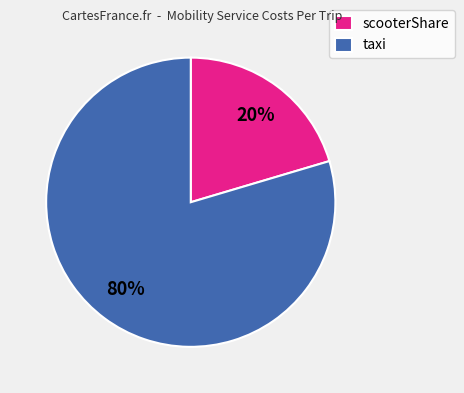

Rank the categories by value from lowest to highest.

scooterShare, taxi